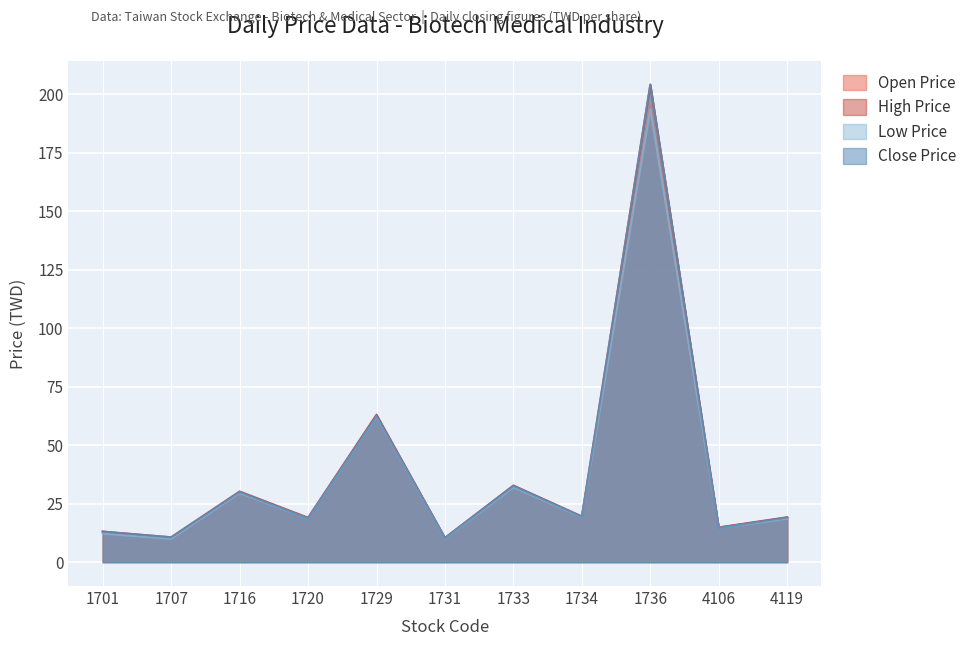

At which category does Low Price reach its first local peak?

1716